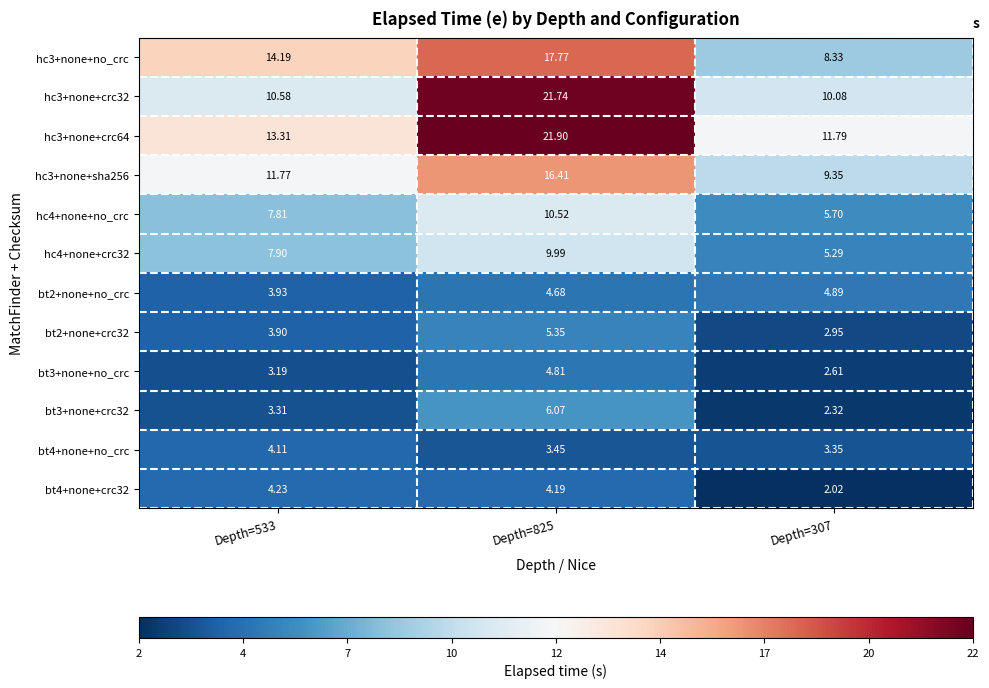

Is the value of hc4+none+no_crc at Depth=533 greater than the value of bt4+none+no_crc at Depth=307?

Yes